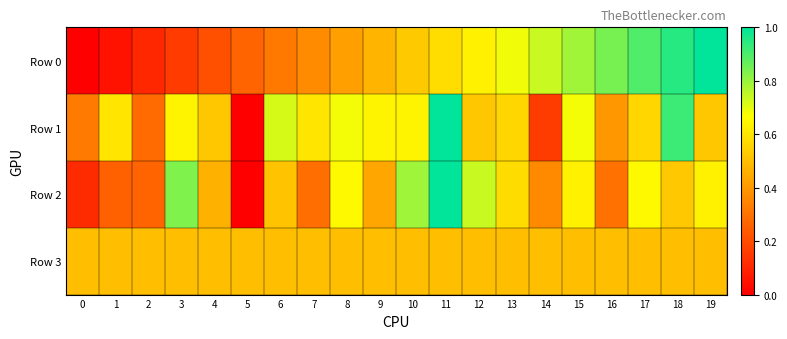

How many series are shown in this chart?

4